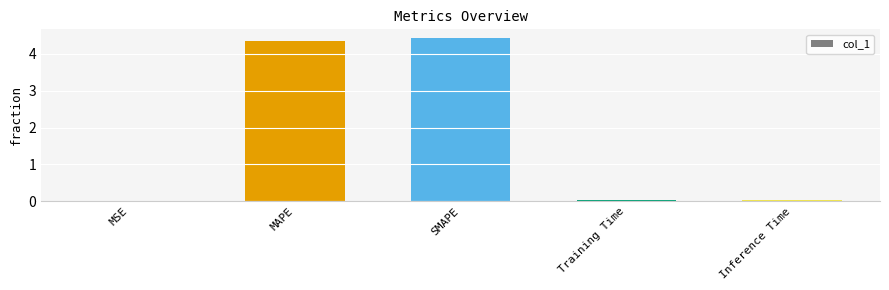

Is it true that the value at MSE is 0.0?

True